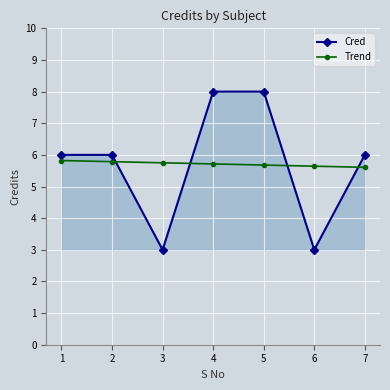

How many intersections are there between Cred and Trend?

4